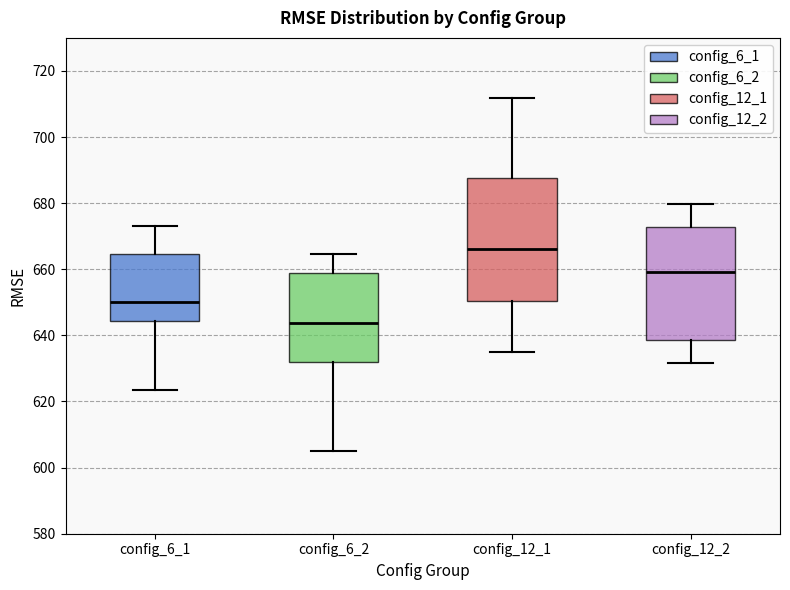

Reading left to right, read every box against the y-axis: the position of its median line, the range the box covers, and the ends of its whiskers. The values are not printed on the chart, so give them approximately, as read against the axis.

config_6_1: median 650, box 644 to 664, whiskers 624 to 674
config_6_2: median 644, box 632 to 658, whiskers 604 to 664
config_12_1: median 666, box 650 to 688, whiskers 636 to 712
config_12_2: median 660, box 638 to 672, whiskers 632 to 680